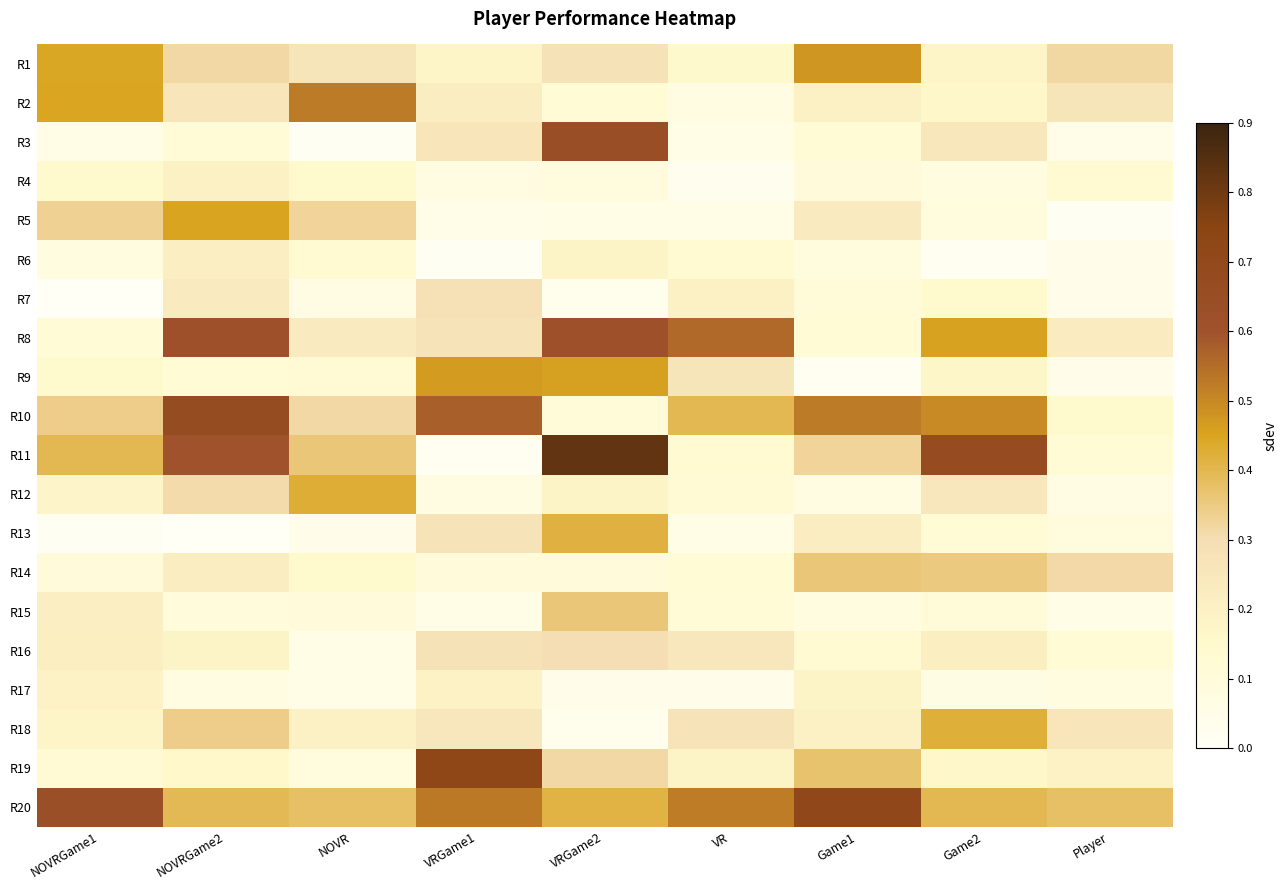

How many categories are shown in the chart?

9